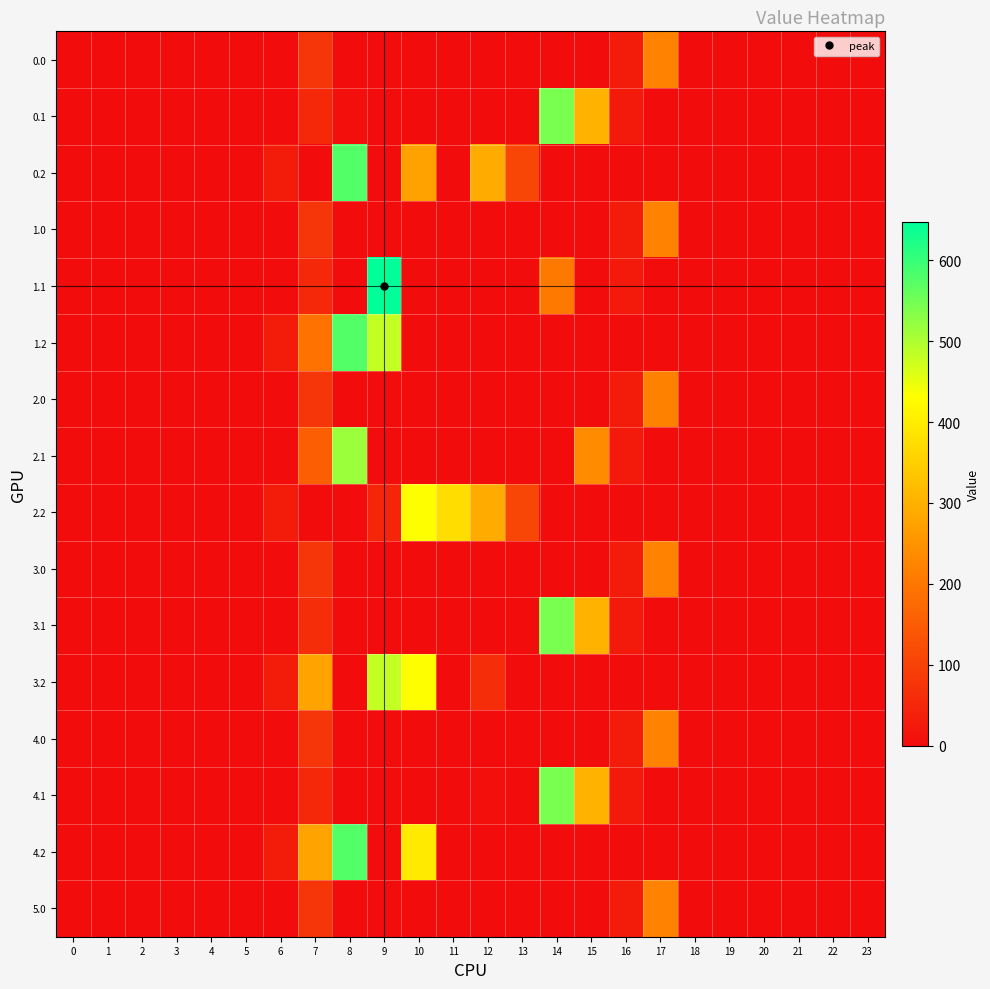

Reading right to left, list all the values displayed in this chart.

0.0: 23=0.0	22=0.0	21=0.0	20=0.0	19=0.0	18=0.0	17=221.0	16=30.0	15=0.0	14=0.0	13=0.0	12=0.0	11=0.0	10=0.0	9=0.0	8=0.0	7=77.2	6=0.0	5=0.0	4=0.0	3=0.0	2=0.0	1=0.0	0=0.0
0.1: 23=0.0	22=0.0	21=0.0	20=0.0	19=0.0	18=0.0	17=0.0	16=26.8	15=301.4	14=544.1	13=0.0	12=0.0	11=0.0	10=0.0	9=0.0	8=5.9	7=55.3	6=0.0	5=0.0	4=0.0	3=0.0	2=0.0	1=0.0	0=0.0
0.2: 23=0.0	22=0.0	21=0.0	20=0.0	19=0.0	18=0.0	17=0.0	16=0.0	15=0.0	14=0.0	13=107.8	12=289.5	11=0.0	10=275.3	9=0.0	8=576.6	7=0.0	6=29.3	5=0.0	4=0.0	3=0.0	2=0.0	1=0.0	0=0.0
1.0: 23=0.0	22=0.0	21=0.0	20=0.0	19=0.0	18=0.0	17=221.0	16=30.0	15=0.0	14=0.0	13=0.0	12=0.0	11=0.0	10=0.0	9=0.0	8=0.0	7=77.2	6=0.0	5=0.0	4=0.0	3=0.0	2=0.0	1=0.0	0=0.0
1.1: 23=0.0	22=0.0	21=0.0	20=0.0	19=0.0	18=0.0	17=0.0	16=26.8	15=0.0	14=204.5	13=0.0	12=0.0	11=0.0	10=0.0	9=646.9	8=0.0	7=55.3	6=0.0	5=0.0	4=0.0	3=0.0	2=0.0	1=0.0	0=0.0
1.2: 23=0.0	22=0.0	21=0.0	20=0.0	19=0.0	18=0.0	17=0.0	16=0.0	15=0.0	14=0.0	13=0.0	12=0.0	11=0.0	10=0.0	9=480.7	8=576.6	7=192.0	6=29.3	5=0.0	4=0.0	3=0.0	2=0.0	1=0.0	0=0.0
2.0: 23=0.0	22=0.0	21=0.0	20=0.0	19=0.0	18=0.0	17=219.6	16=30.0	15=0.0	14=0.0	13=0.0	12=0.0	11=0.0	10=0.0	9=0.0	8=0.0	7=78.6	6=0.0	5=0.0	4=0.0	3=0.0	2=0.0	1=0.0	0=0.0
2.1: 23=0.0	22=0.0	21=0.0	20=0.0	19=0.0	18=0.0	17=0.0	16=26.8	15=238.6	14=0.0	13=0.0	12=0.0	11=0.0	10=0.0	9=0.0	8=514.8	7=153.2	6=0.0	5=0.0	4=0.0	3=0.0	2=0.0	1=0.0	0=0.0
2.2: 23=0.0	22=0.0	21=0.0	20=0.0	19=0.0	18=0.0	17=0.0	16=0.0	15=0.0	14=0.0	13=107.8	12=289.5	11=374.4	10=430.5	9=47.0	8=0.0	7=0.0	6=29.3	5=0.0	4=0.0	3=0.0	2=0.0	1=0.0	0=0.0
3.0: 23=0.0	22=0.0	21=0.0	20=0.0	19=0.0	18=0.0	17=221.0	16=30.0	15=0.0	14=0.0	13=0.0	12=0.0	11=0.0	10=0.0	9=0.0	8=0.0	7=77.2	6=0.0	5=0.0	4=0.0	3=0.0	2=0.0	1=0.0	0=0.0
3.1: 23=0.0	22=0.0	21=0.0	20=0.0	19=0.0	18=0.0	17=0.0	16=26.8	15=301.4	14=544.1	13=0.0	12=0.0	11=0.0	10=0.0	9=0.0	8=0.0	7=61.2	6=0.0	5=0.0	4=0.0	3=0.0	2=0.0	1=0.0	0=0.0
3.2: 23=0.0	22=0.0	21=0.0	20=0.0	19=0.0	18=0.0	17=0.0	16=0.0	15=0.0	14=0.0	13=0.0	12=61.2	11=0.0	10=430.5	9=480.7	8=0.0	7=276.9	6=29.3	5=0.0	4=0.0	3=0.0	2=0.0	1=0.0	0=0.0
4.0: 23=0.0	22=0.0	21=0.0	20=0.0	19=0.0	18=0.0	17=221.0	16=30.0	15=0.0	14=0.0	13=0.0	12=0.0	11=0.0	10=0.0	9=0.0	8=0.0	7=77.2	6=0.0	5=0.0	4=0.0	3=0.0	2=0.0	1=0.0	0=0.0
4.1: 23=0.0	22=0.0	21=0.0	20=0.0	19=0.0	18=0.0	17=0.0	16=26.8	15=301.4	14=544.1	13=0.0	12=5.9	11=0.0	10=0.0	9=0.0	8=0.0	7=55.3	6=0.0	5=0.0	4=0.0	3=0.0	2=0.0	1=0.0	0=0.0
4.2: 23=0.0	22=0.0	21=0.0	20=0.0	19=0.0	18=0.0	17=0.0	16=0.0	15=0.0	14=0.0	13=0.0	12=0.0	11=0.0	10=395.7	9=0.0	8=576.6	7=276.9	6=29.3	5=0.0	4=0.0	3=0.0	2=0.0	1=0.0	0=0.0
5.0: 23=0.0	22=0.0	21=0.0	20=0.0	19=0.0	18=0.0	17=221.0	16=30.0	15=0.0	14=0.0	13=0.0	12=0.0	11=0.0	10=0.0	9=0.0	8=0.0	7=77.2	6=0.0	5=0.0	4=0.0	3=0.0	2=0.0	1=0.0	0=0.0